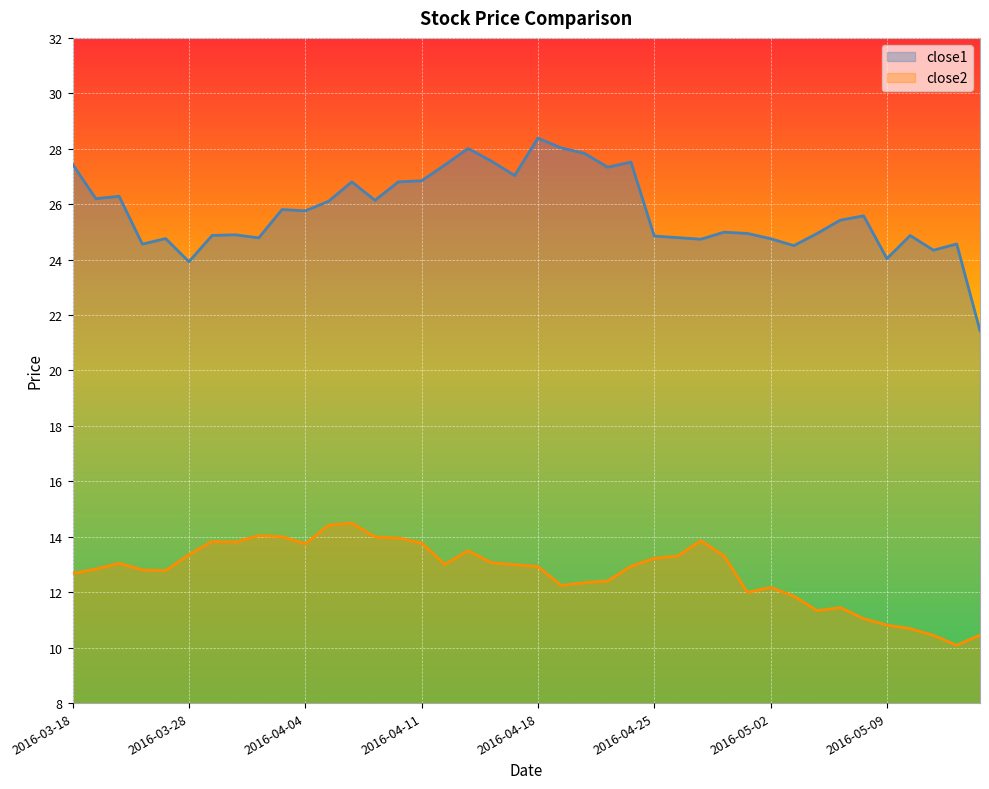

True or false: close2 and close1 intersect in this chart.

False